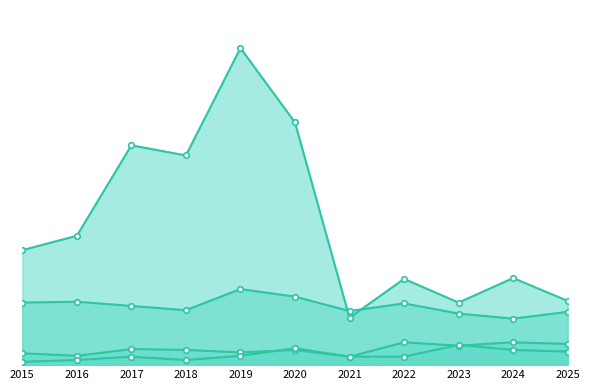

True or false: Aggravated Battery has a value of 6 at 2018.

False